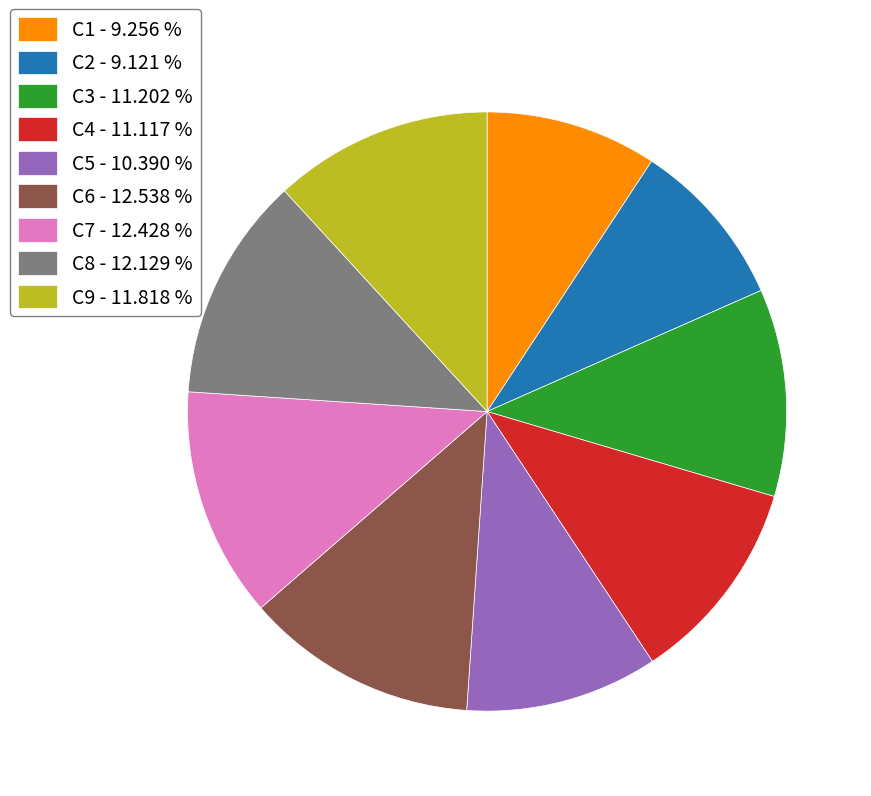

Is the sum of C6 - 12.538 % and C9 - 11.818 % greater than half?

No